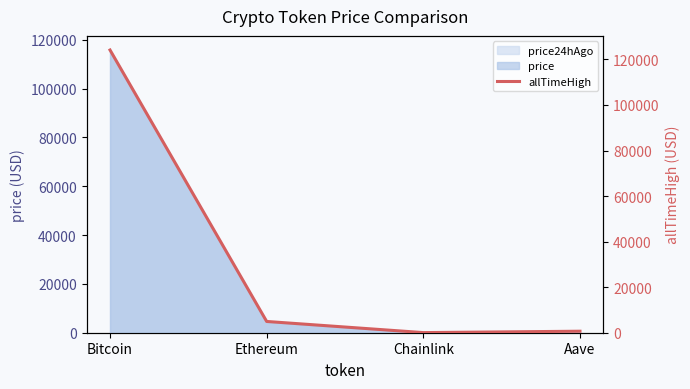

What position from the left is Chainlink?

3